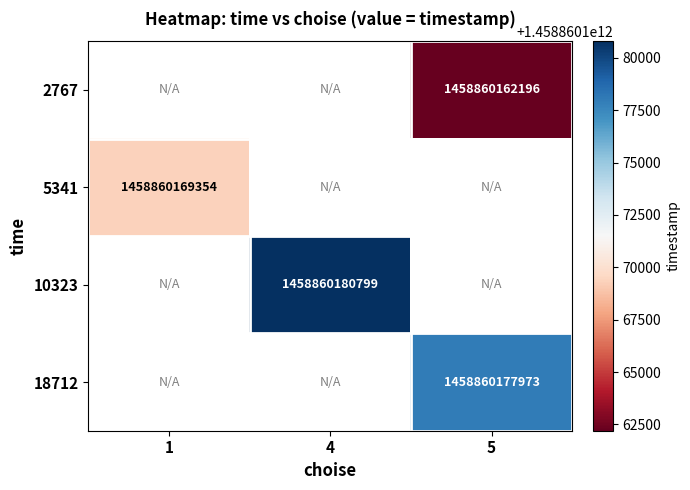

How many series are shown in this chart?

4